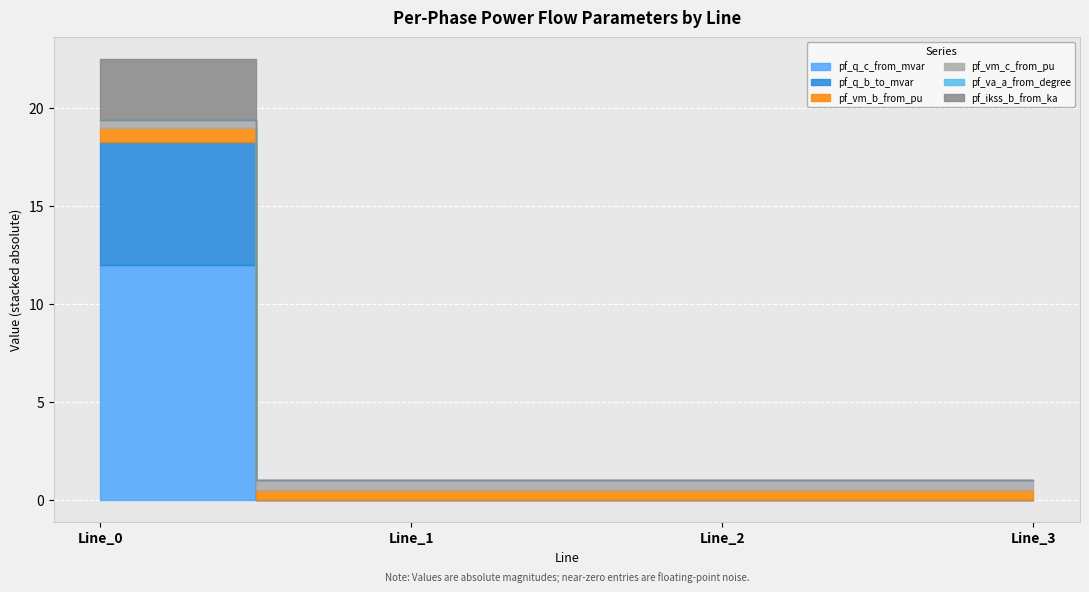

At how many categories does at least one series exceed 4?

1